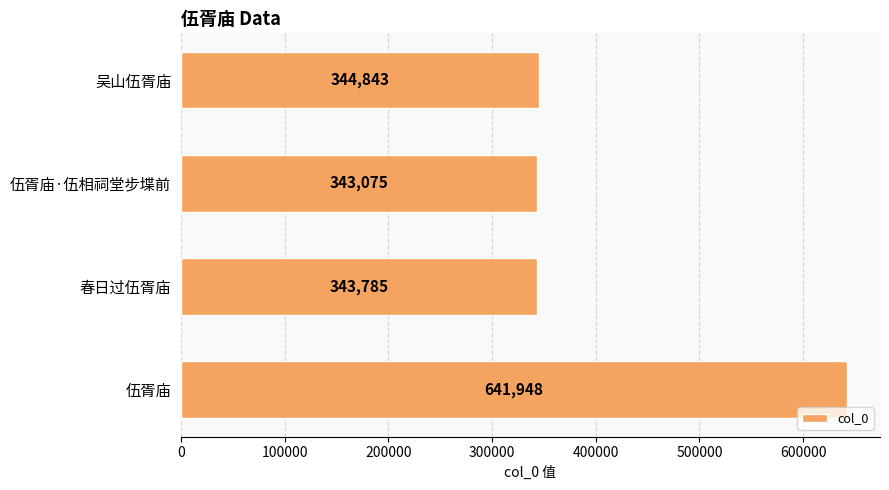

Are the bars grouped side by side (vs. stacked)?

No